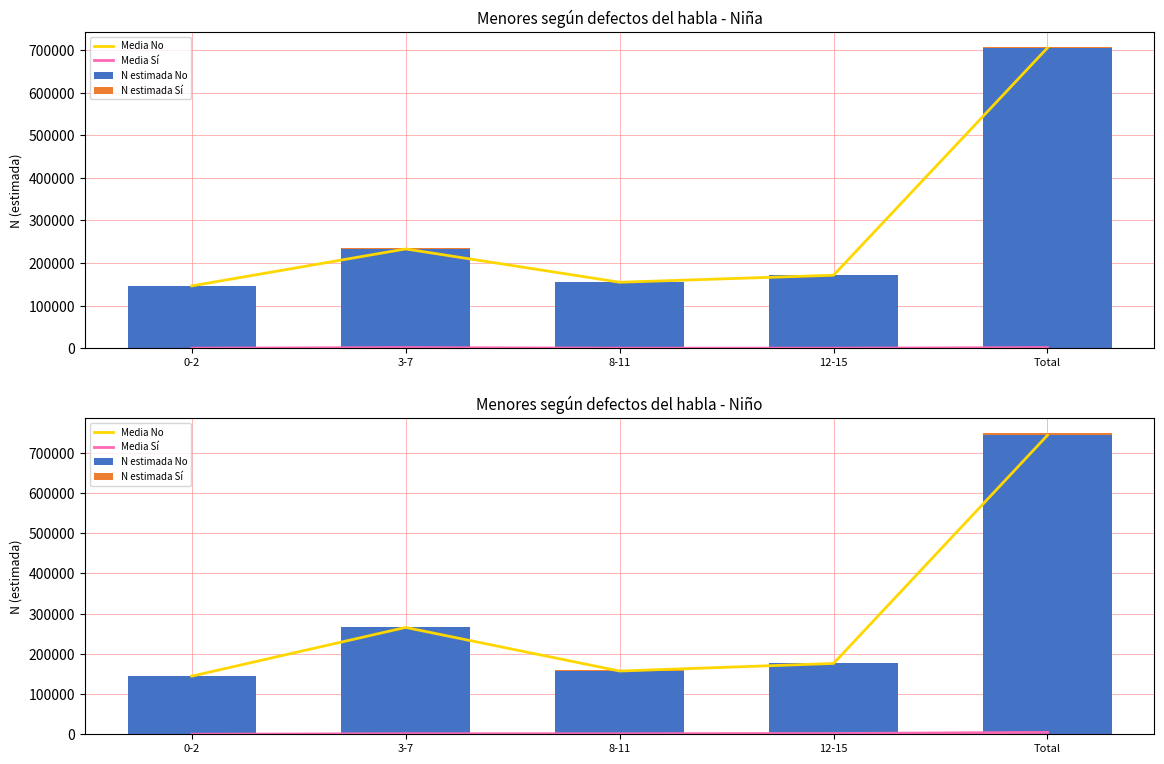

What is the sum of the N estimada No values at Total and 0-2?

887964